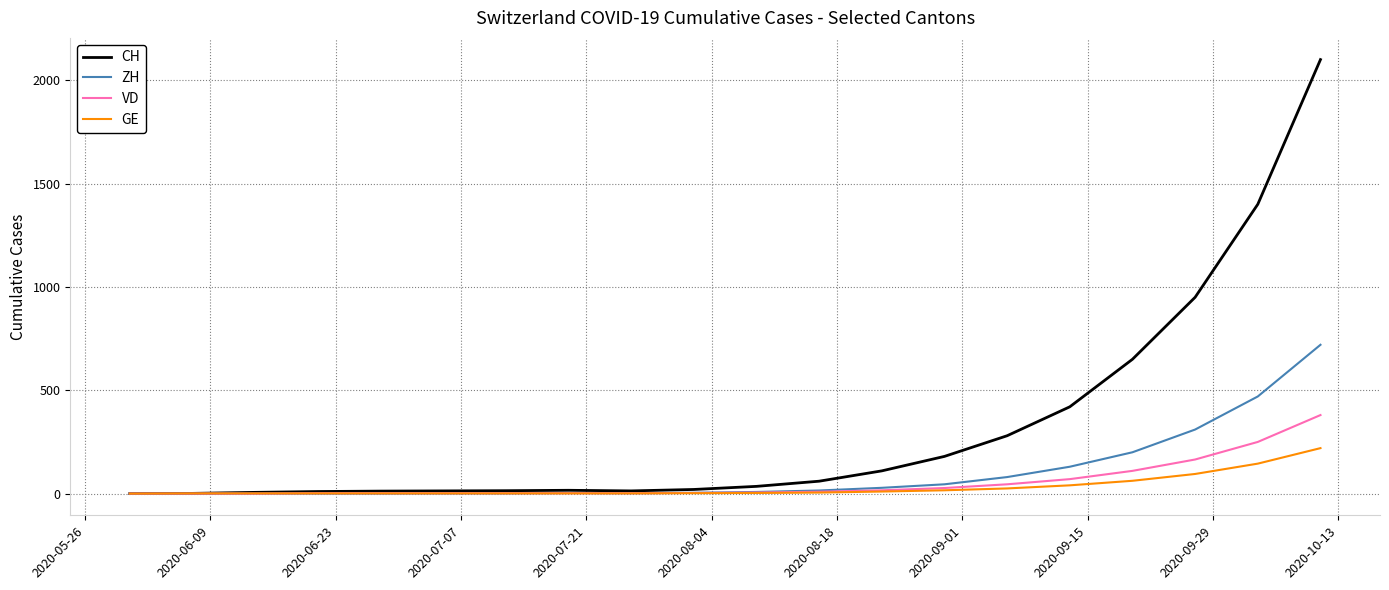

Which series has the largest range (max minus min)?

CH